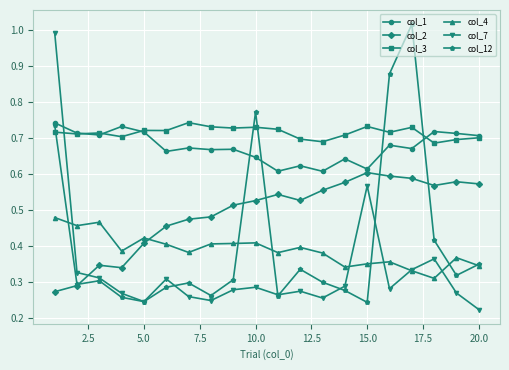

How many series are shown in this chart?

6